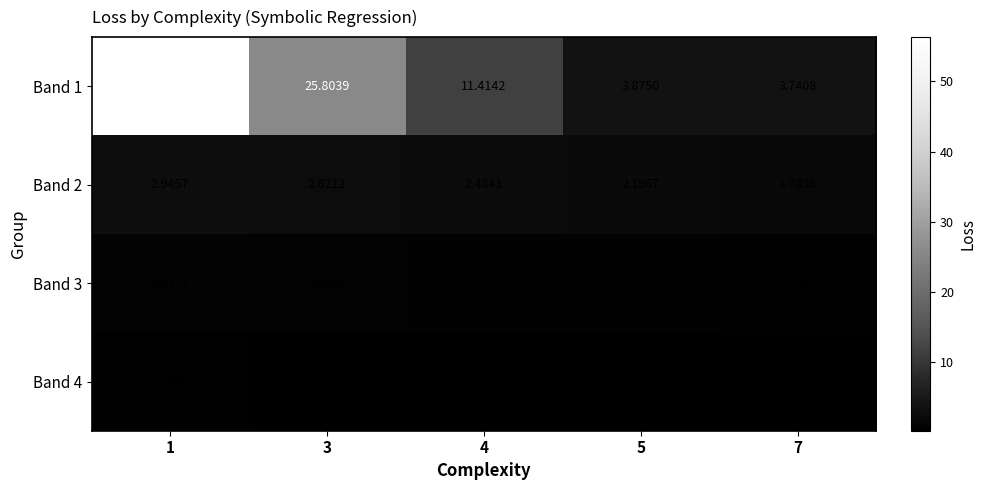

How many data points does each series have?

5